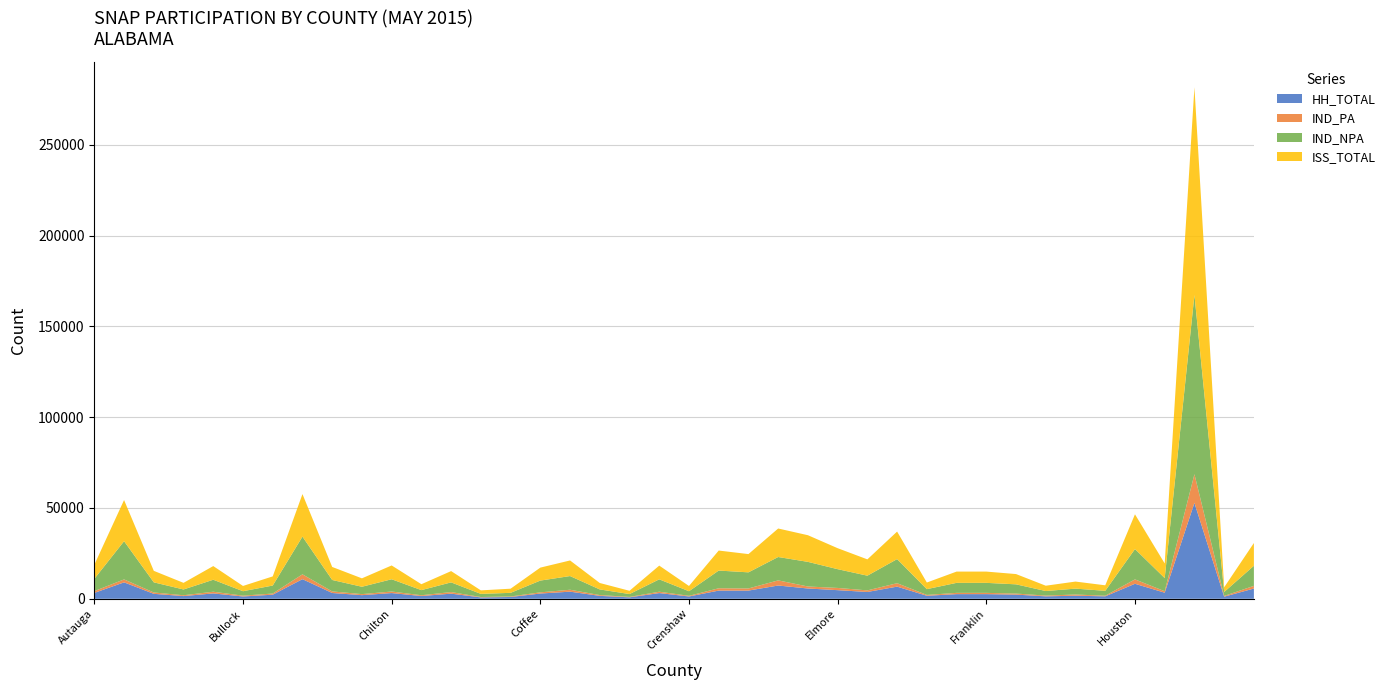

Reading right to left, what are all the values shown in this chart?

HH_TOTAL: 5633	1155	52812	3341	8254	1345	1695	1335	2290	2553	2553	1656	6679	3740	4741	5653	7296	4507	4503	1271	3133	798	1595	3911	2879	984	752	2816	1504	3140	1992	3180	10796	2249	1261	2949	1480	2716	9041	3224
IND_PA: 1484	398	15794	815	2426	333	645	415	574	694	694	461	1897	879	1221	1109	2832	1175	1283	355	750	225	444	1059	655	284	216	873	440	851	577	868	2664	638	447	926	457	744	1622	994
IND_NPA: 11061	2188	98668	7241	16708	2704	3244	2514	5085	5515	5515	3186	13268	8102	10338	13566	12871	8876	9746	2533	6817	1573	3102	7536	6485	1998	1723	5340	2819	6756	4053	6305	20771	4399	2454	6606	3186	5590	21051	6769
ISS_TOTAL: 12545	2586	114462	8056	19134	3037	3889	2929	5659	6209	6209	3647	15165	8981	11559	14675	15703	10051	11029	2888	7567	1798	3546	8595	7140	2282	1939	6213	3259	7607	4630	7173	23435	5037	2901	7532	3643	6334	22673	7763